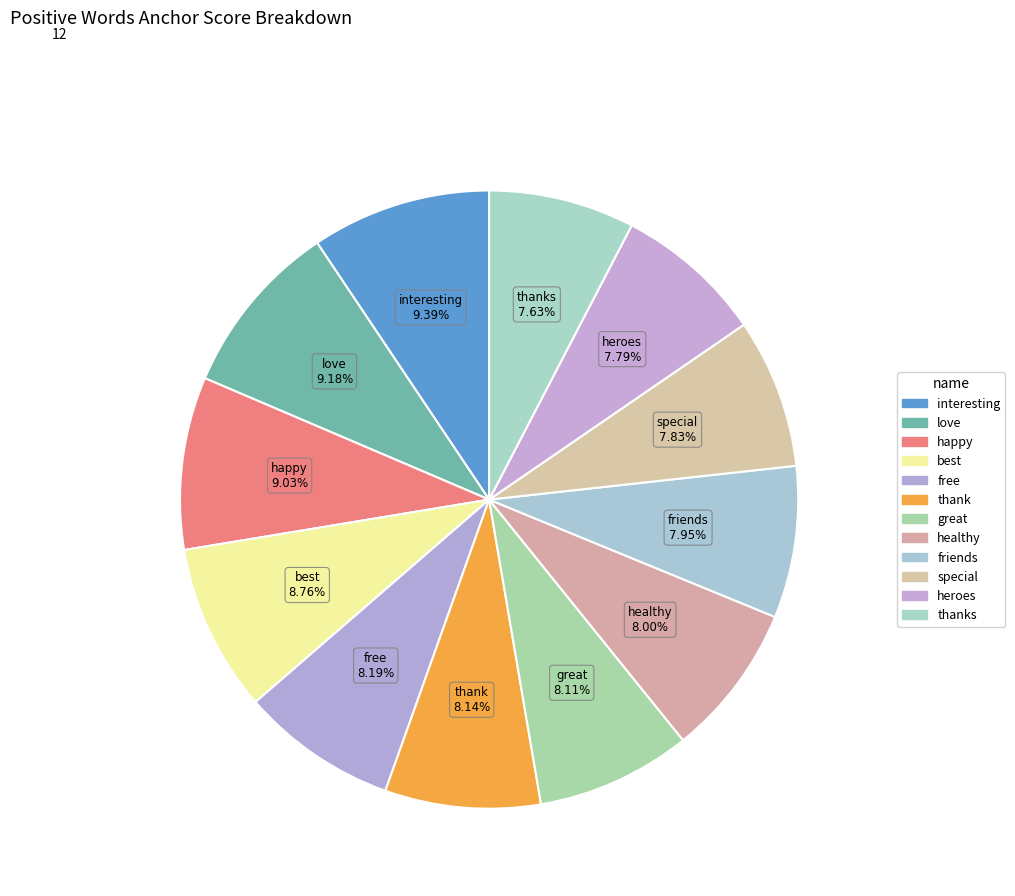

How many segments does this pie chart have?

12